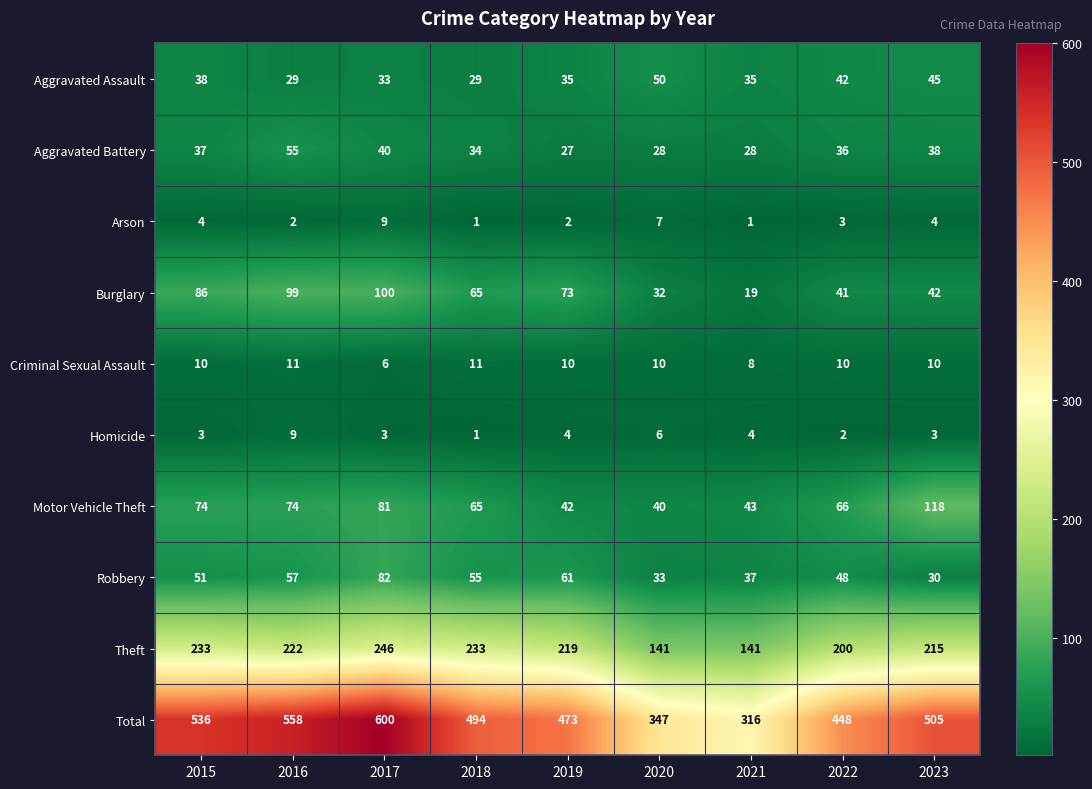

The value of Homicide at 2015 is 3. True or false?

True